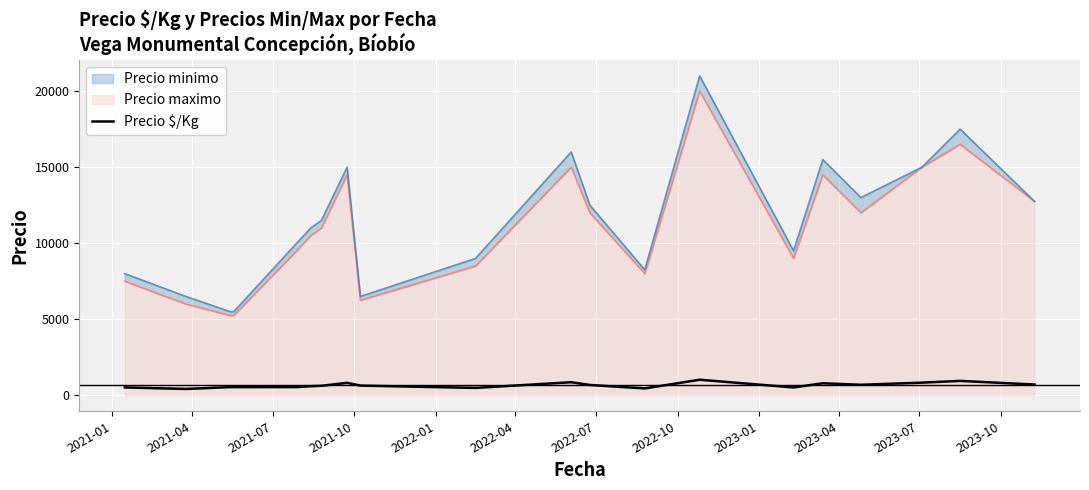

True or false: there are more than 0 points higher than both neighbors.

True